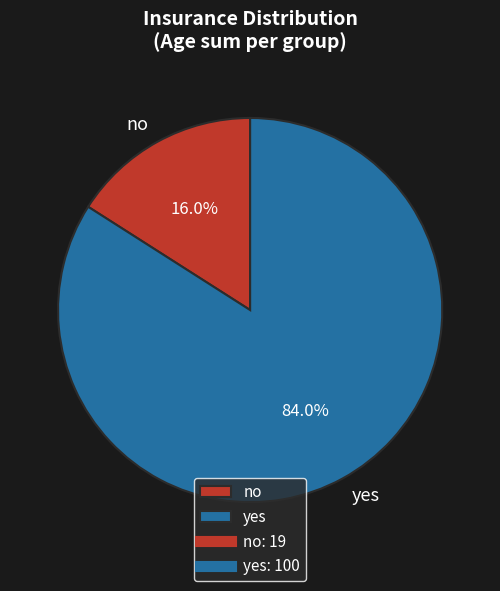

Rank the categories by value from highest to lowest.

yes, no